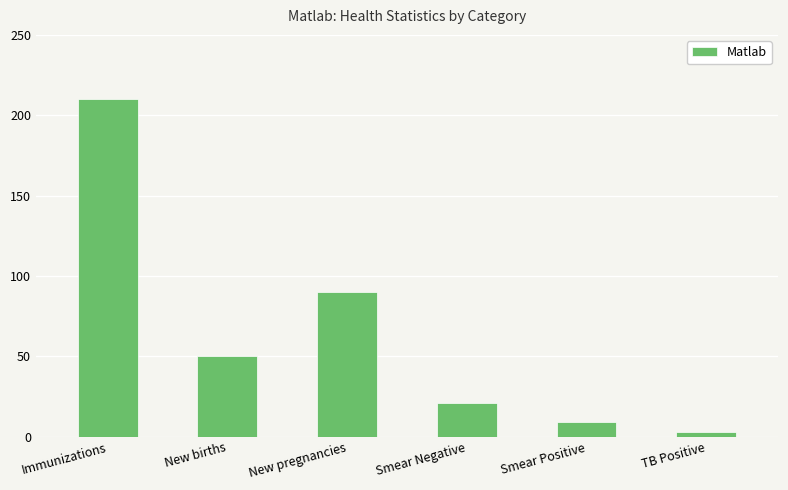

How many values are below 50?

3